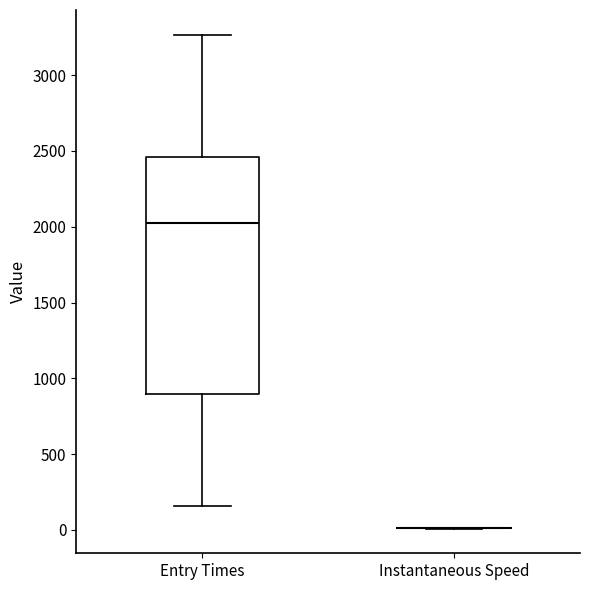

Comparing the boxes themselves (not the whiskers), which one is the tallest?

Entry Times